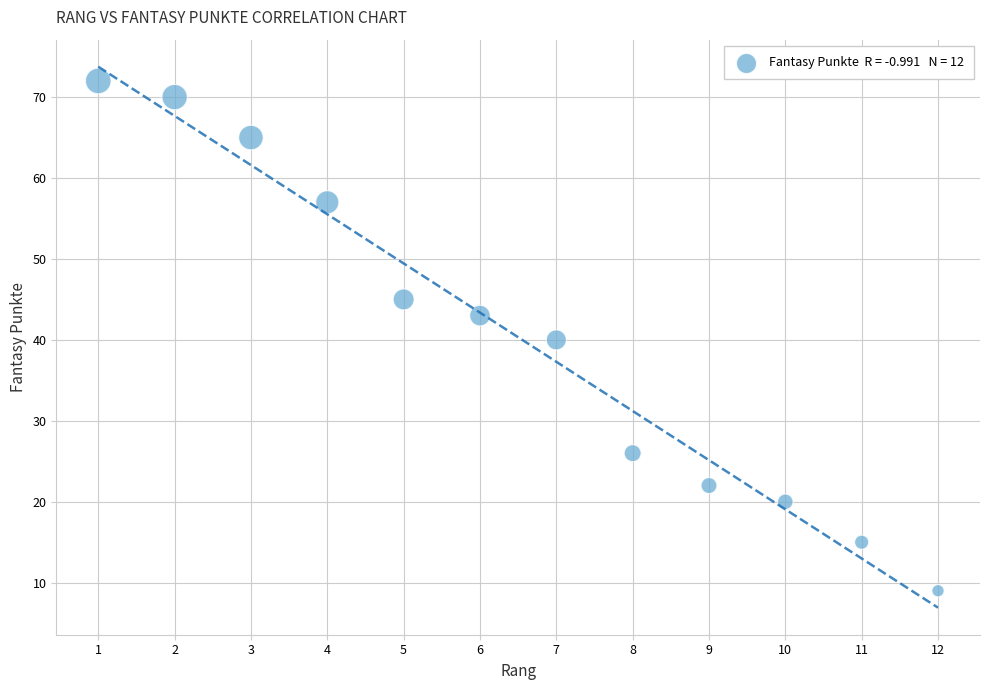

What is the range of X values (max minus min)?

11